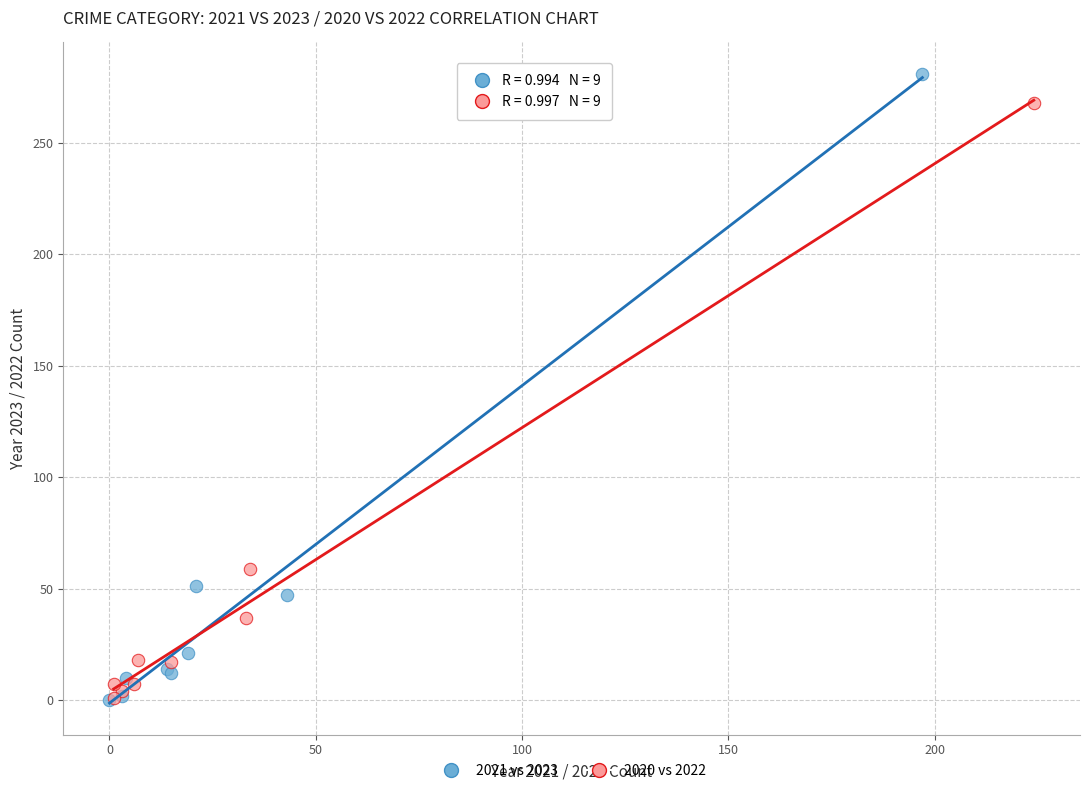

Which series has the largest Y range (max minus min)?

2021 vs 2023